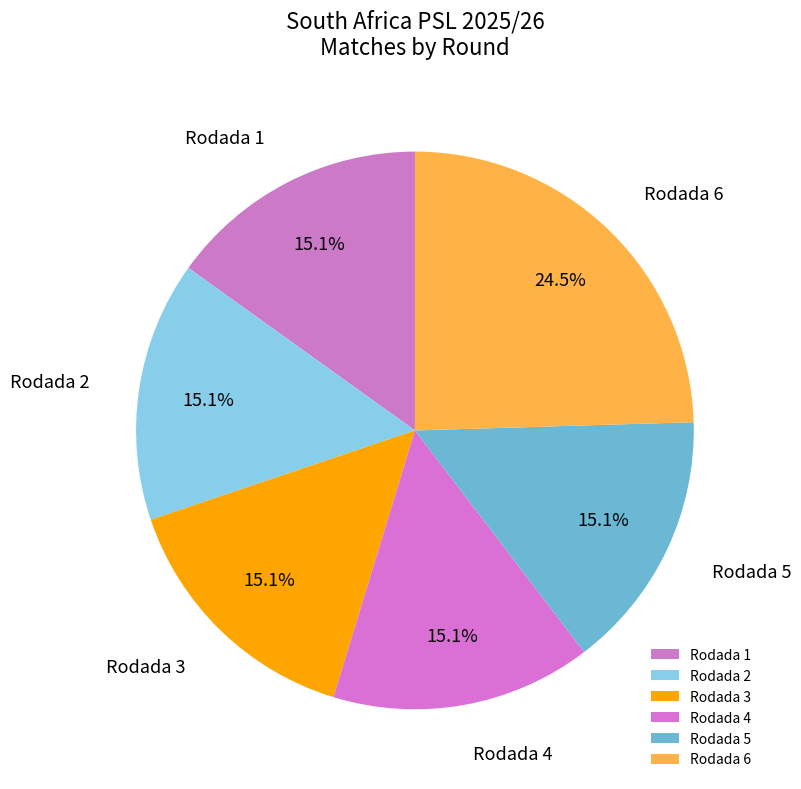

To the nearest percent, what percentage of the pie is Rodada 3?

15%